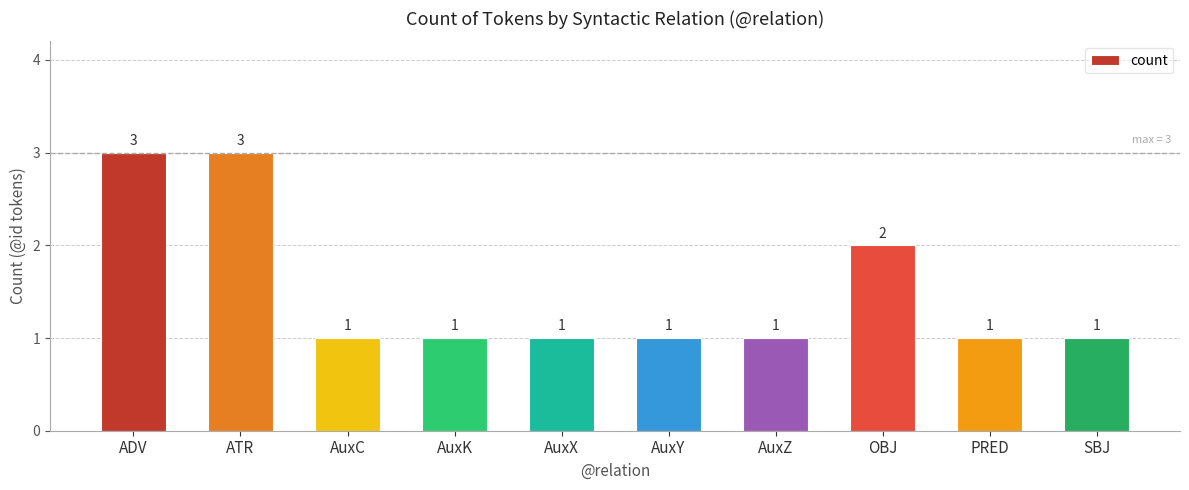

Count the values in the range 1 to 2.

8